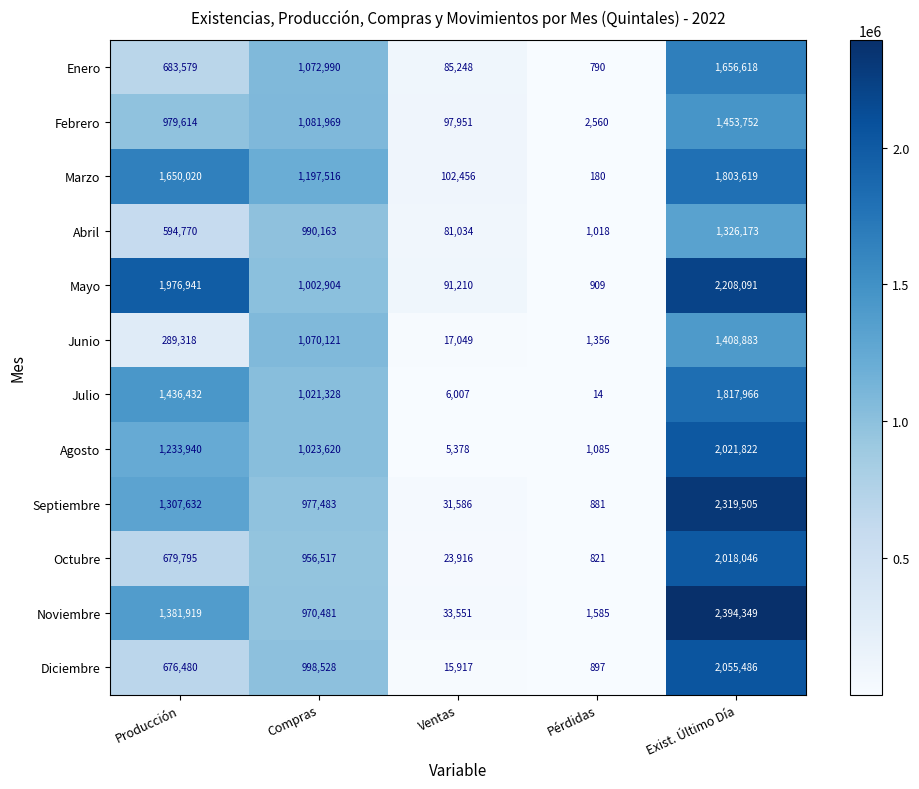

What is the difference between the second highest and minimum values in the Diciembre series?

997631